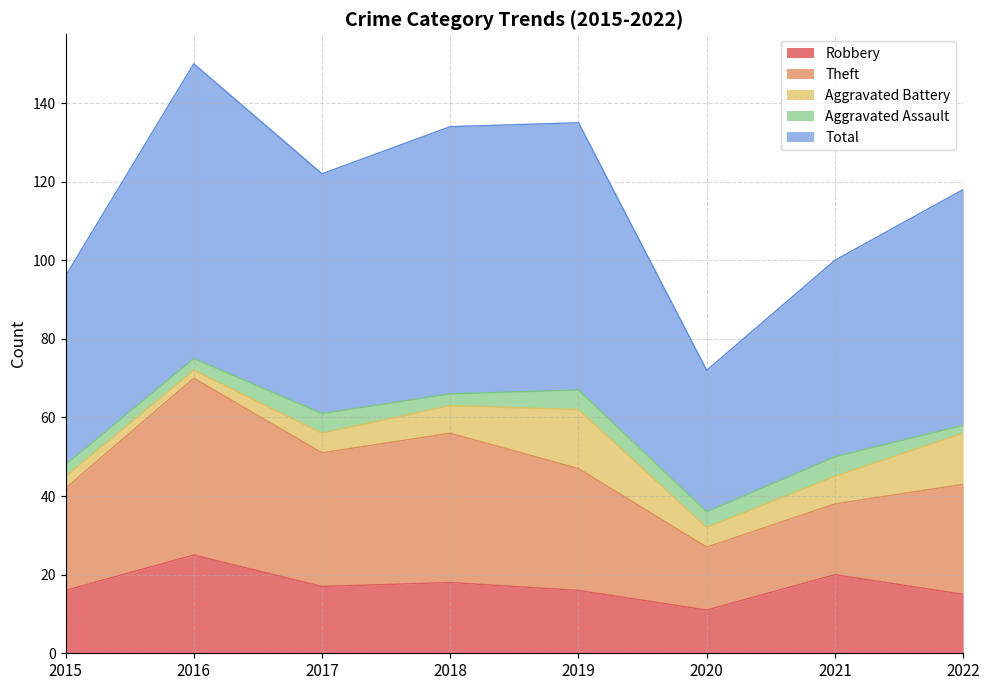

True or false: Aggravated Battery and Theft cross at least once.

False